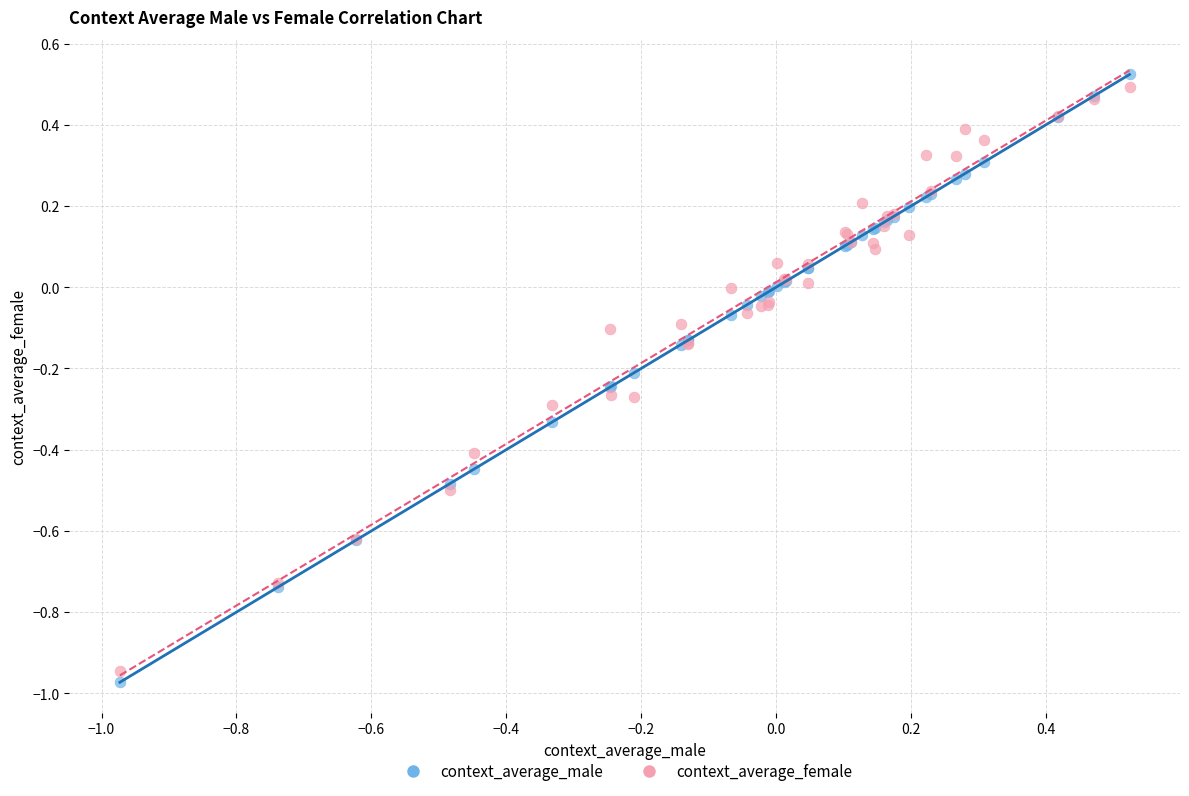

What is the X range (max minus min) for the scatter plot?

1.5